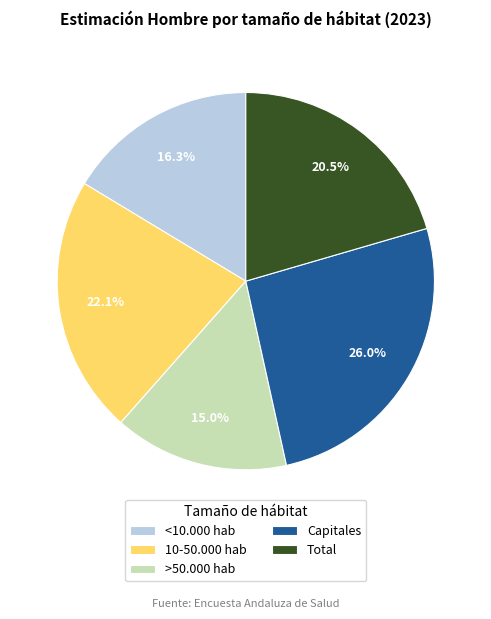

Is 10-50.000 hab the majority of the pie?

No